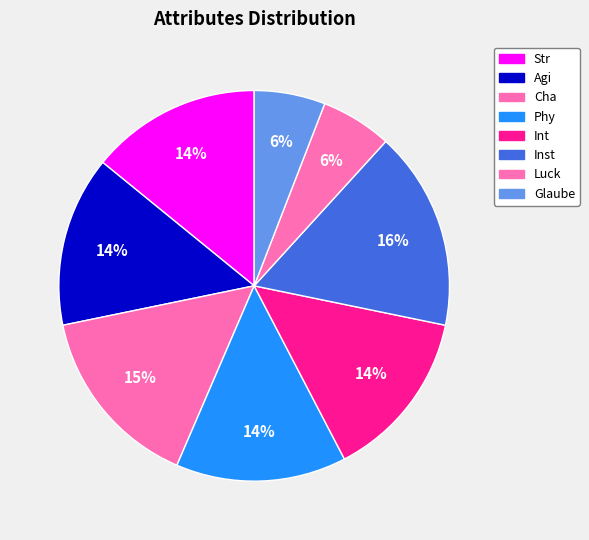

How many slices are in this pie chart?

8